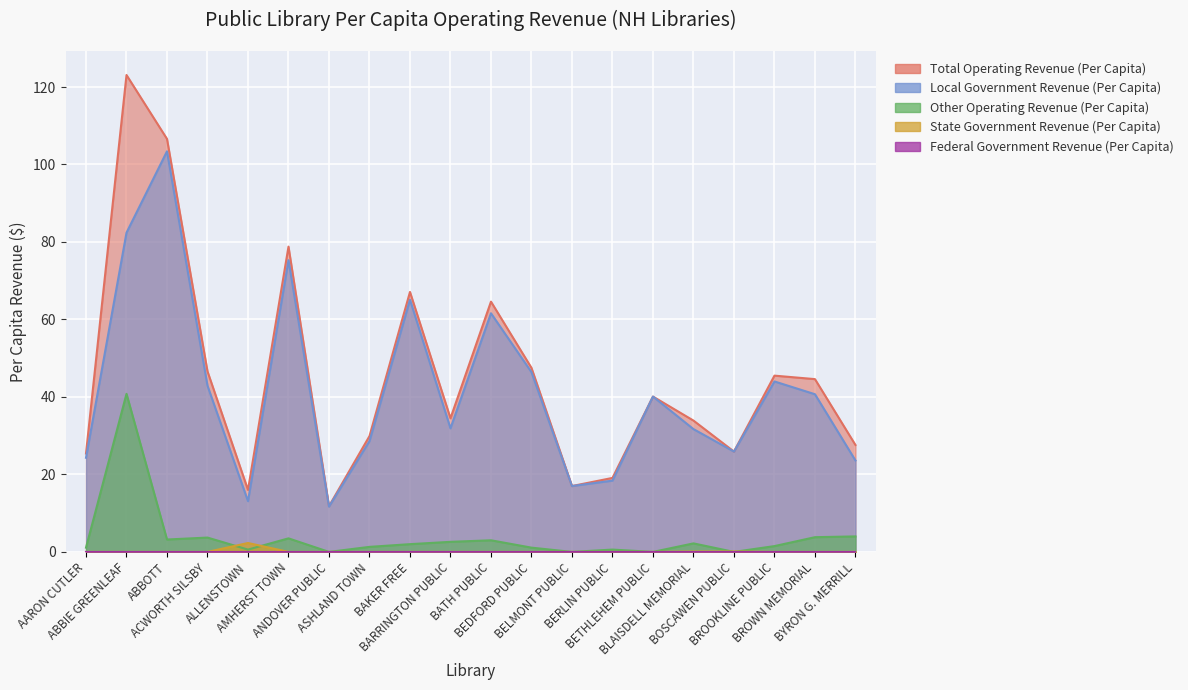

At which category is the sum across all series the highest?

ABBIE GREENLEAF